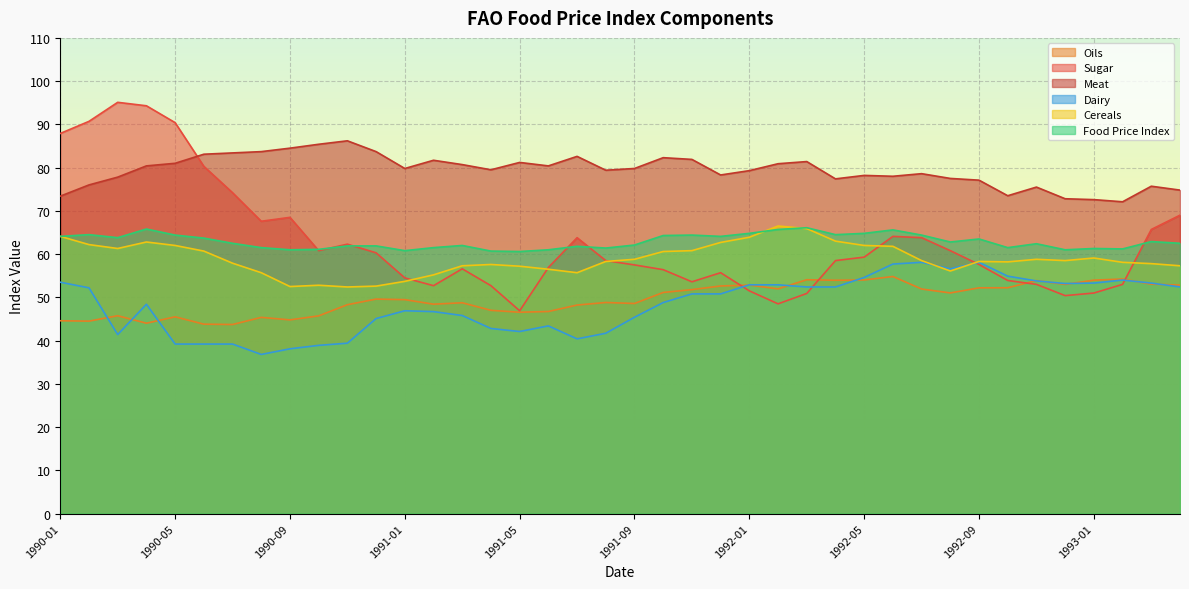

Where is the first local minimum for Food Price Index?

1990-03